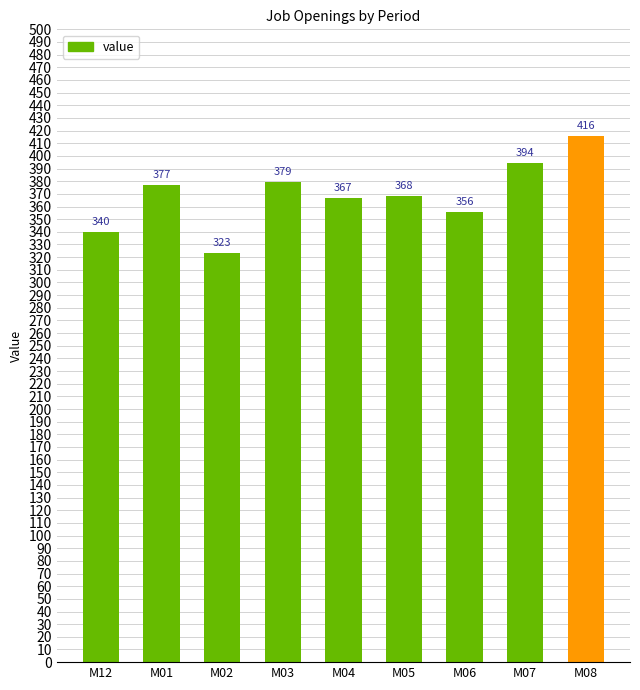

How many bars are there in total?

9